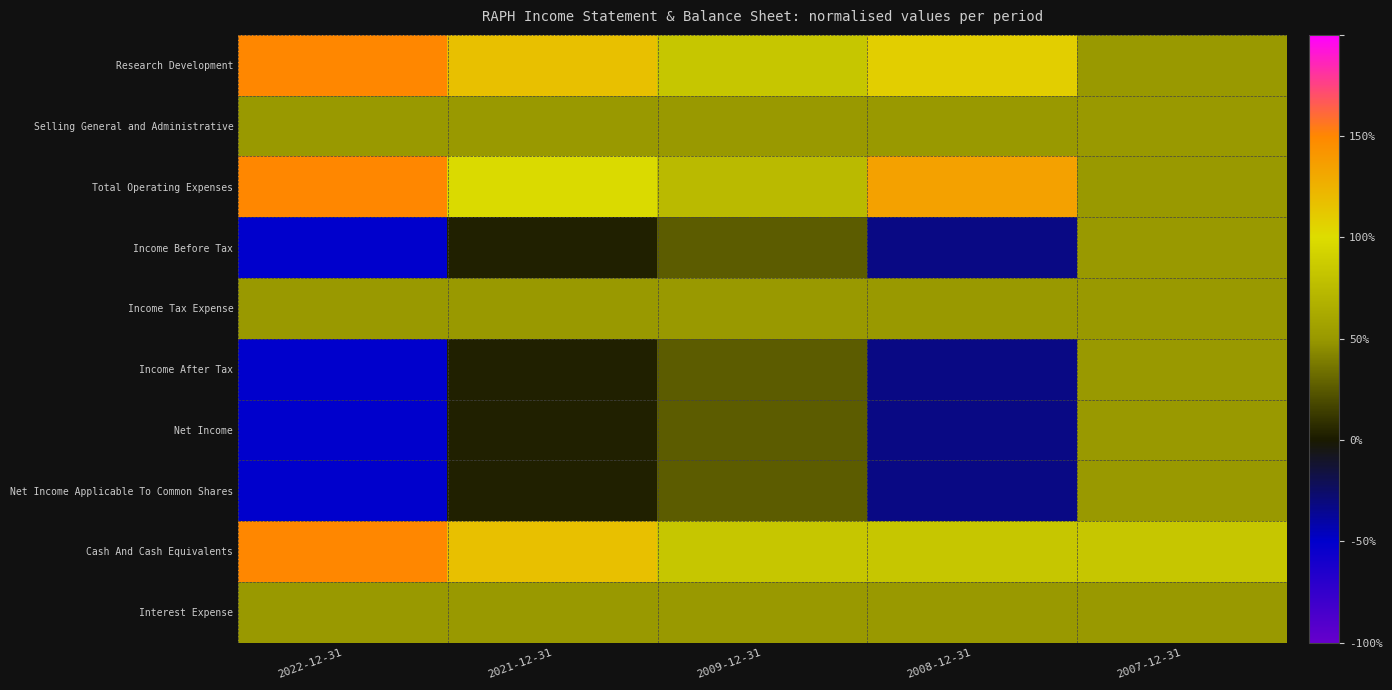

At which category is the sum across all series the highest?

2007-12-31